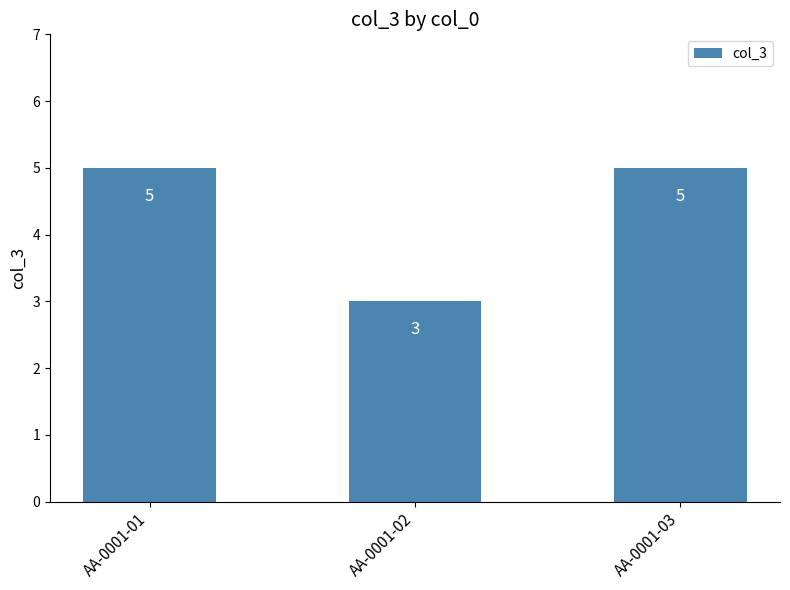

Reading left to right, what are all the values shown in this chart?

AA-0001-01=5	AA-0001-02=3	AA-0001-03=5